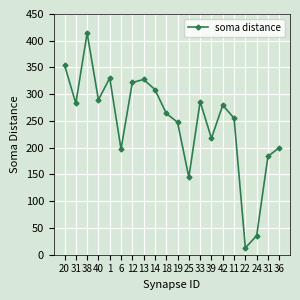

What is the label of the 14th point from the left?

39